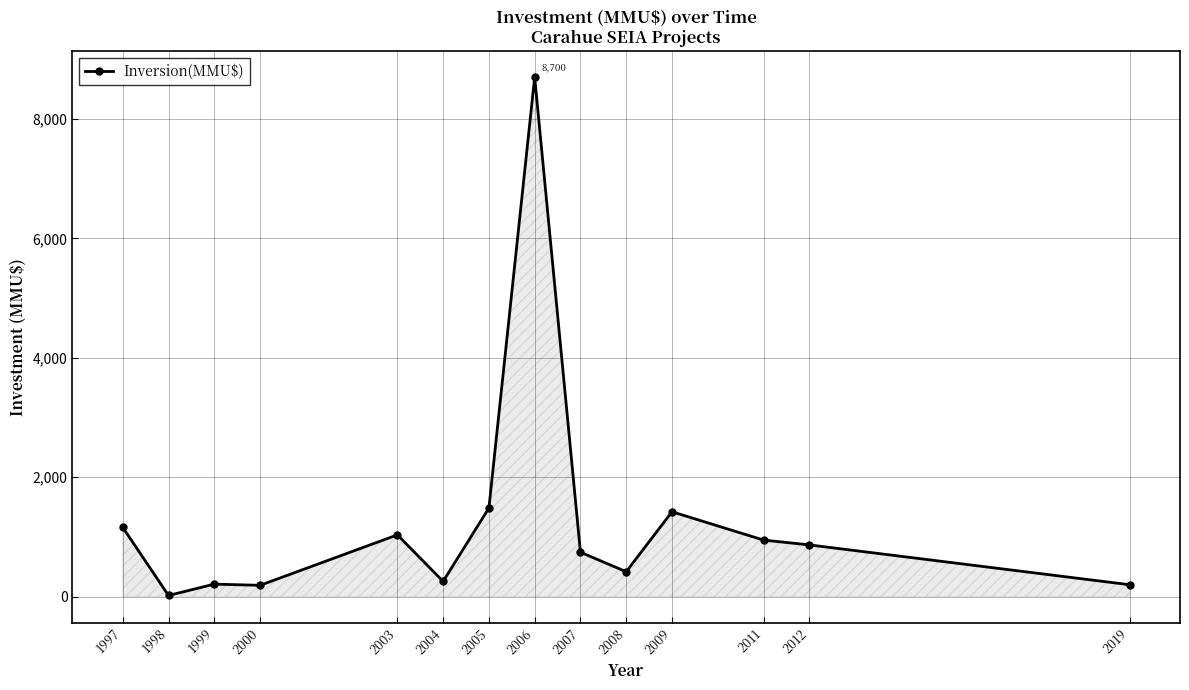

How many series are shown in this chart?

1